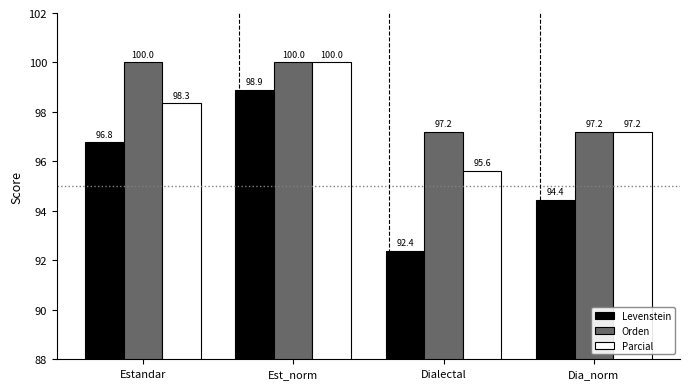

At which label does Parcial first exceed 98?

Estandar